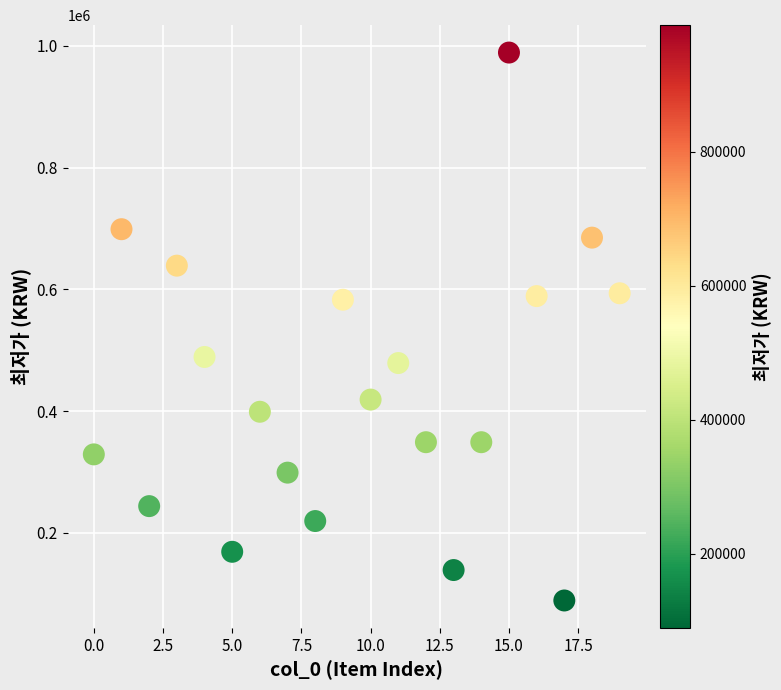

What is the range of Y values (max minus min)?

900020